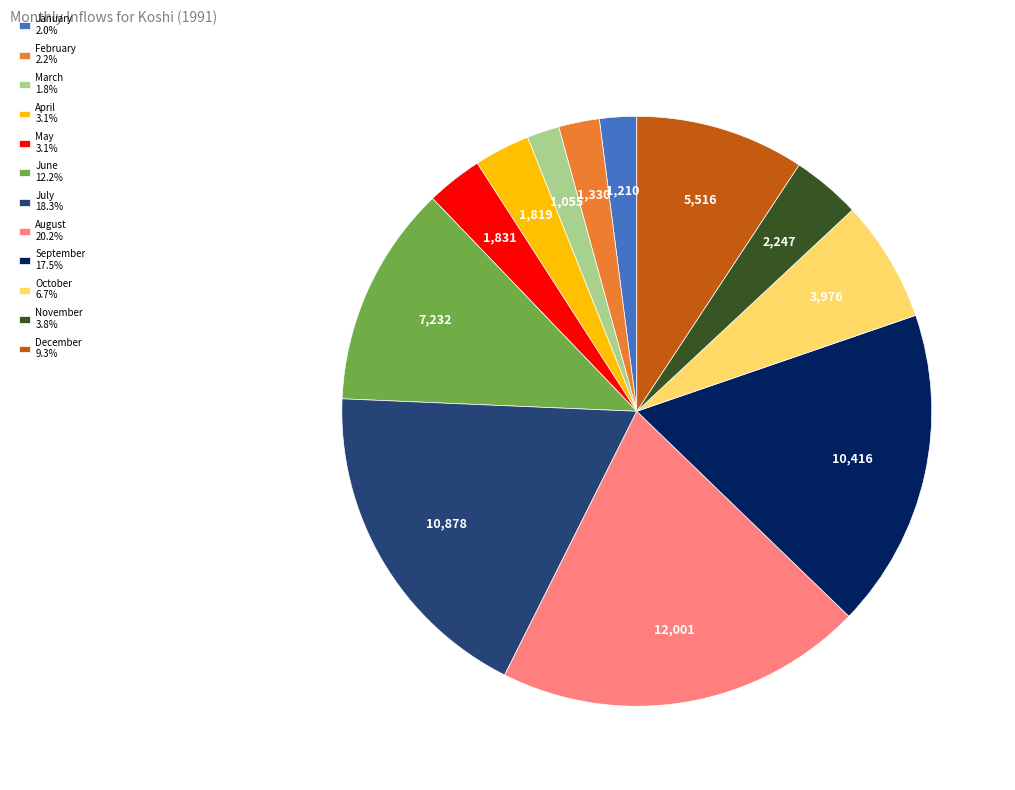

Combined, do August 20.2% and April 3.1% account for over 50%?

No